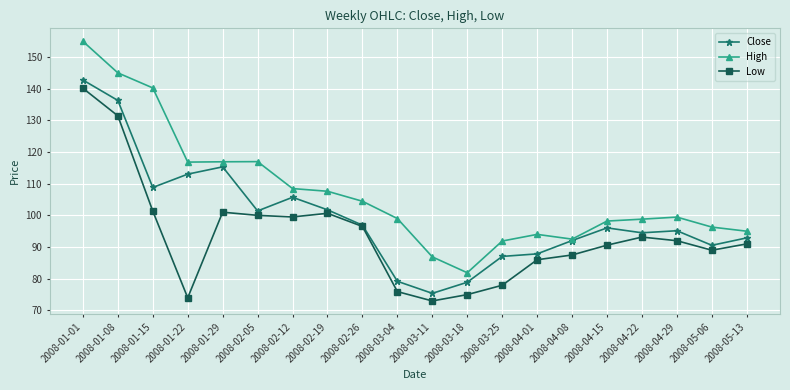

True or false: Low has a value of 100.7 at 2008-02-19.

True